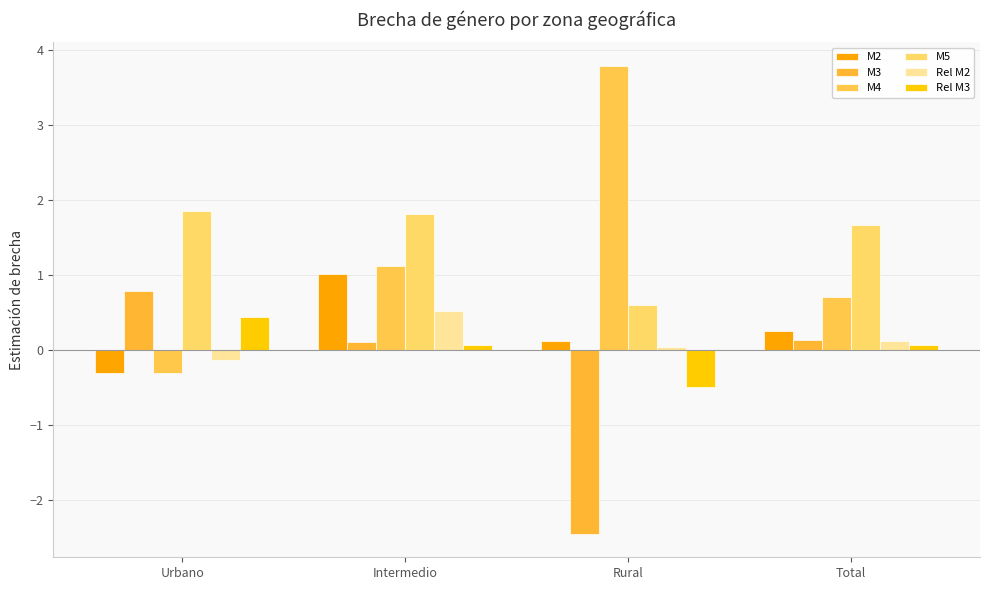

What is the approximate value of Rel M3 at Total?

0.1